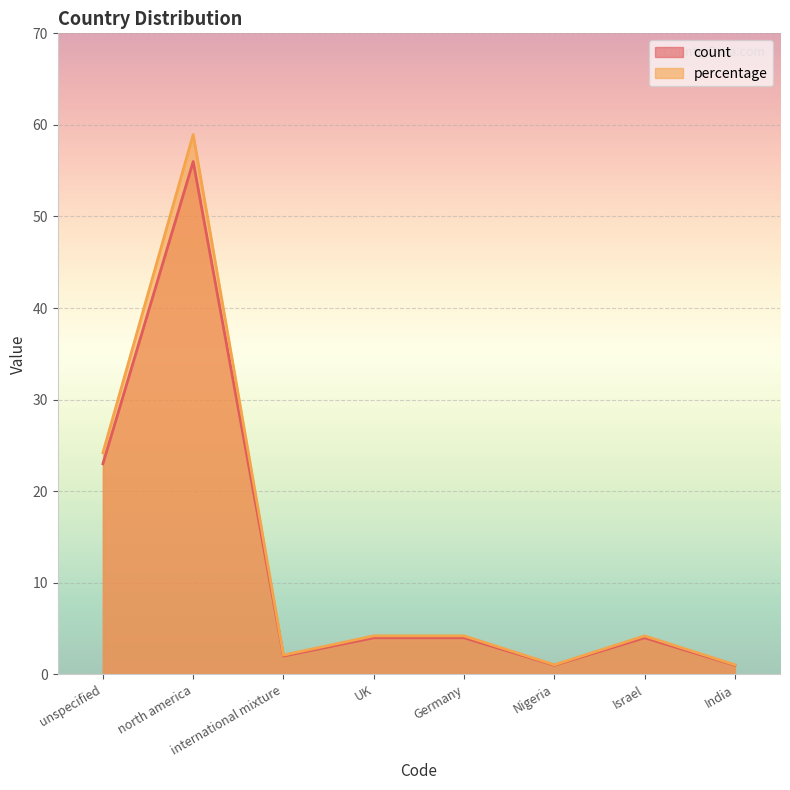

How many values in the count series are below 4?

3